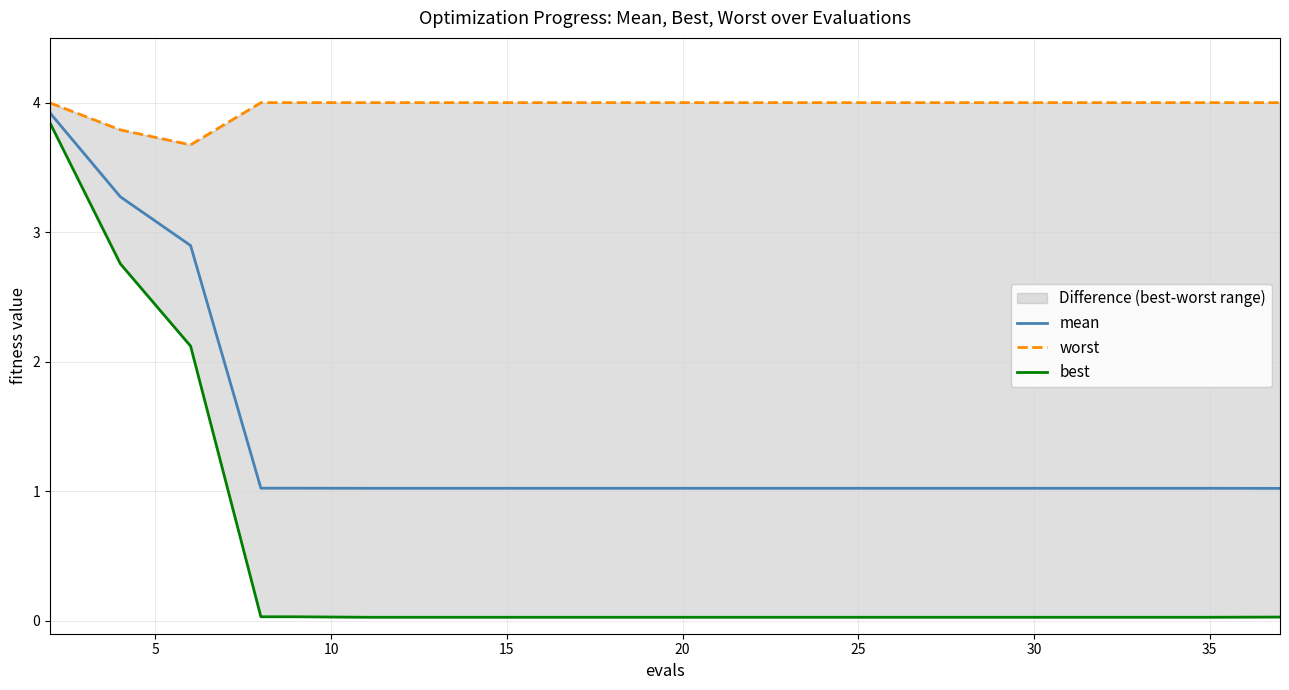

The mean series shows 0.5 at 35. True or false?

False